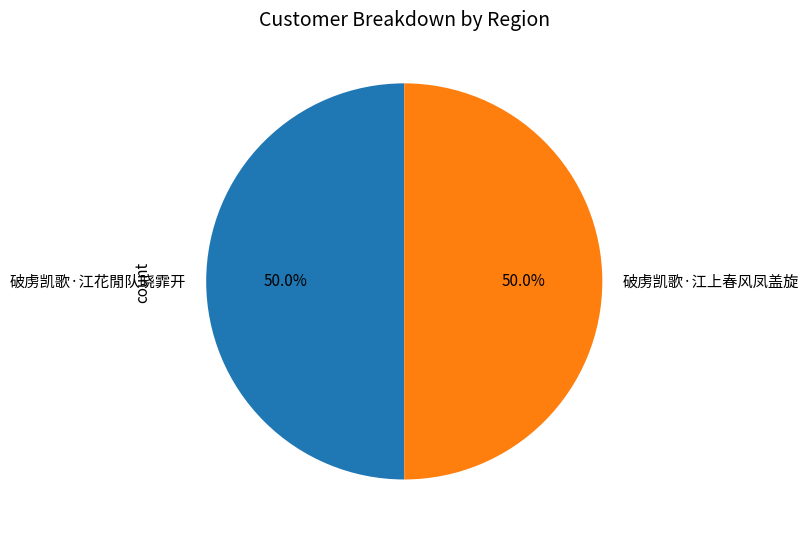

What percentage do 破虏凯歌·江花閒队晓霏开 and 破虏凯歌·江上春风凤盖旋 together represent?

100.0%